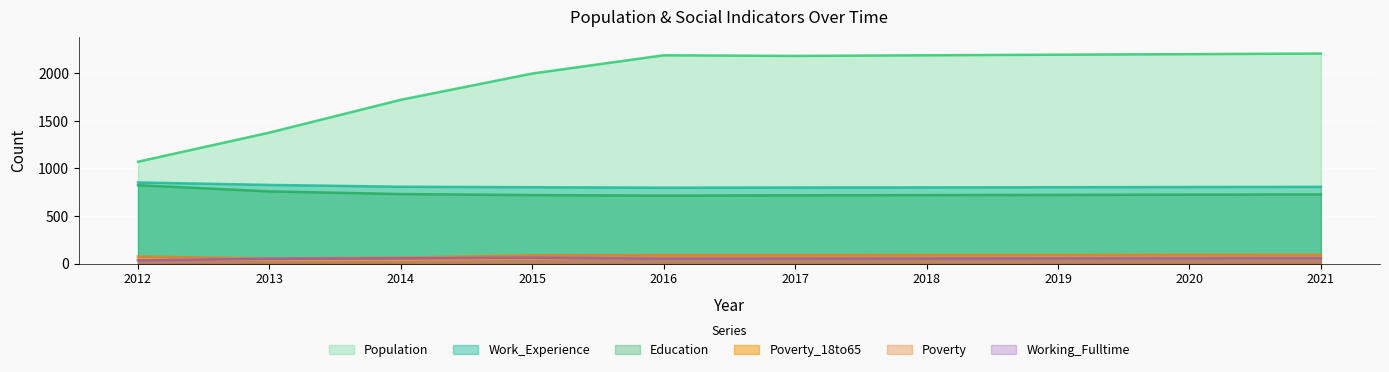

The Working_Fulltime series shows 22 at 2016. True or false?

False